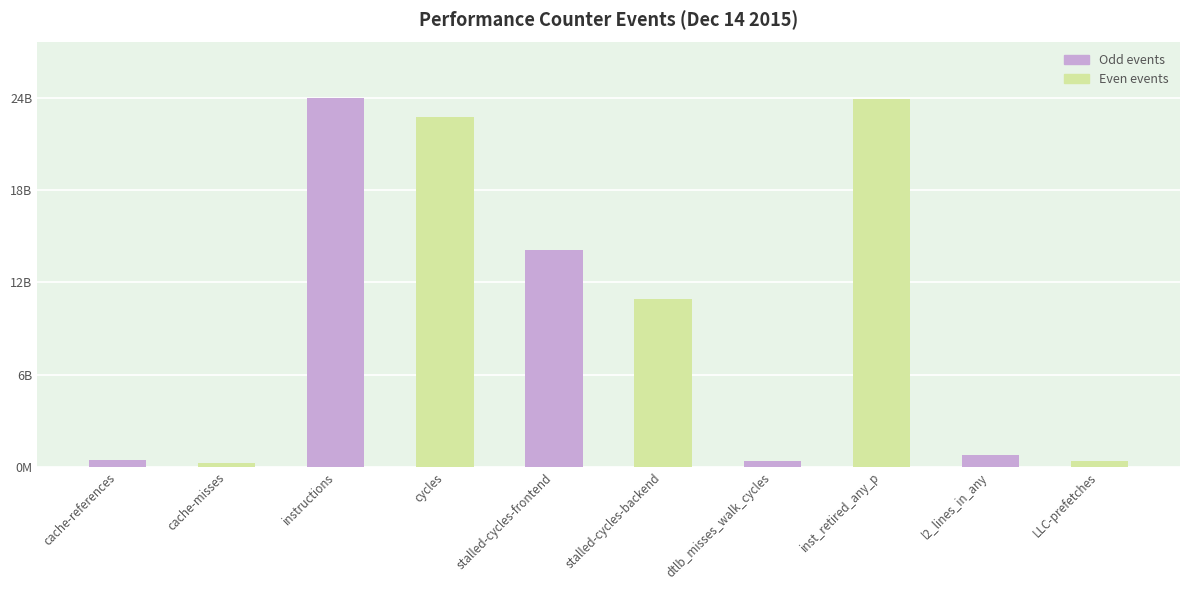

Rank the categories by value from lowest to highest.

cache-misses, dtlb_misses_walk_cycles, LLC-prefetches, cache-references, l2_lines_in_any, stalled-cycles-backend, stalled-cycles-frontend, cycles, inst_retired_any_p, instructions